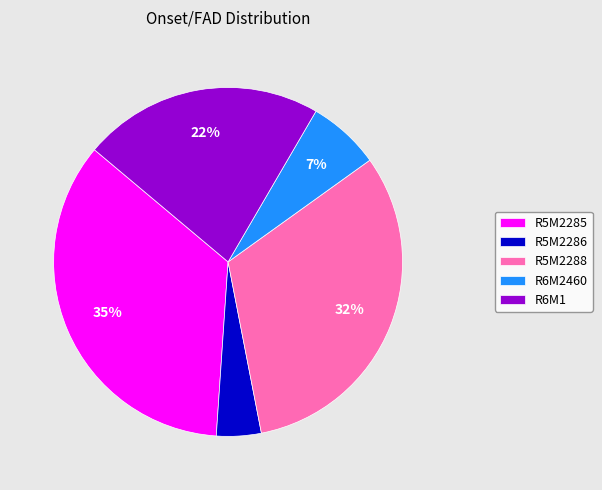

Rank the categories by value from highest to lowest.

R5M2285, R5M2288, R6M1, R6M2460, R5M2286